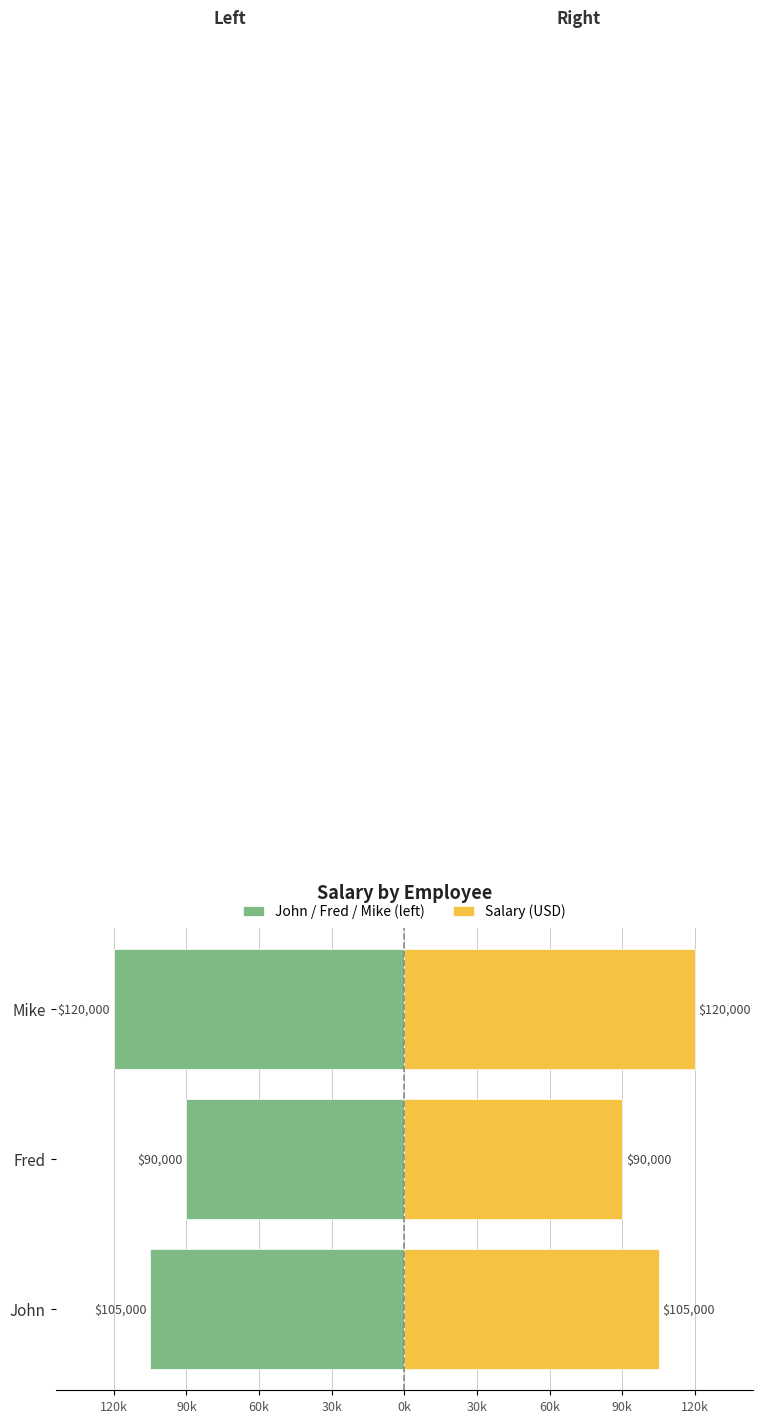

Reading right to left, transcribe all the data shown in this chart.

John / Fred / Mike (left): -120000	-90000	-105000
Salary (USD): 120000	90000	105000